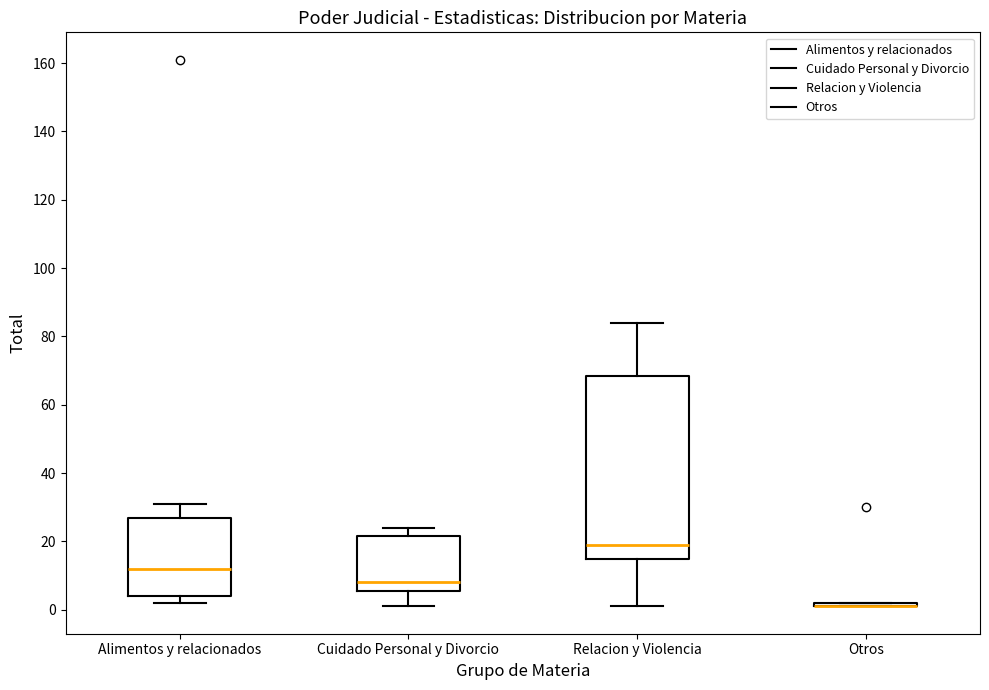

Where does the upper whisker of the box for Relacion y Violencia end on the y-axis? The values are not printed on the chart, so give them approximately, as read against the axis.

84